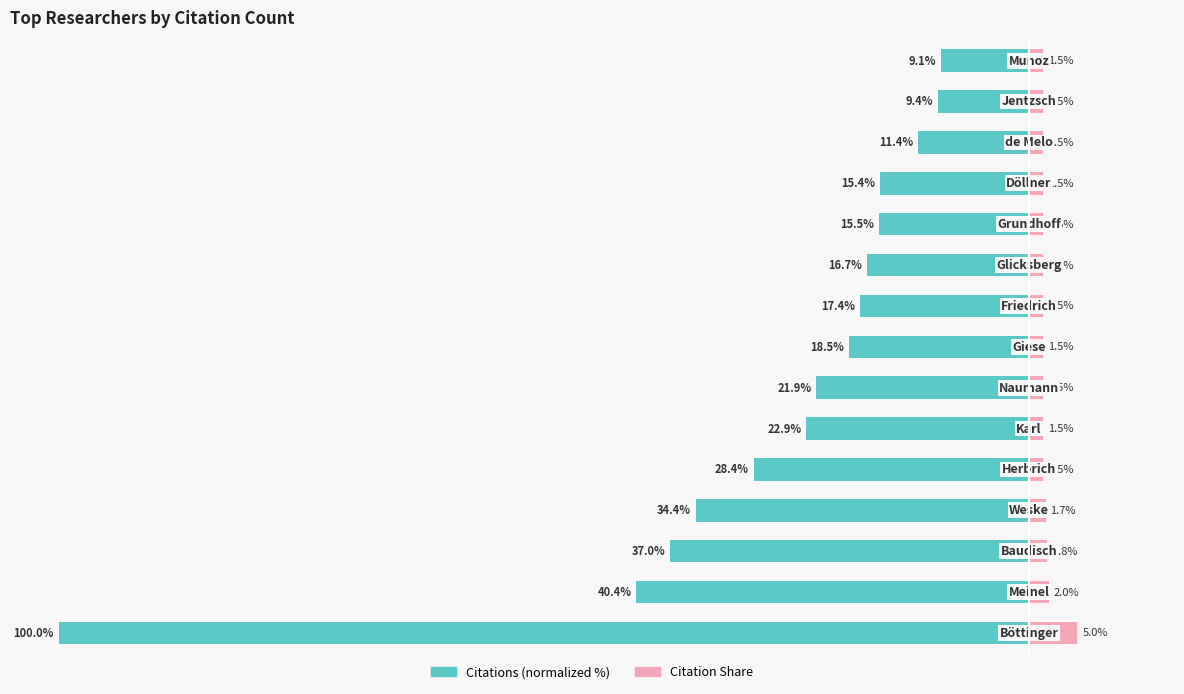

How many data points does each series have?

15